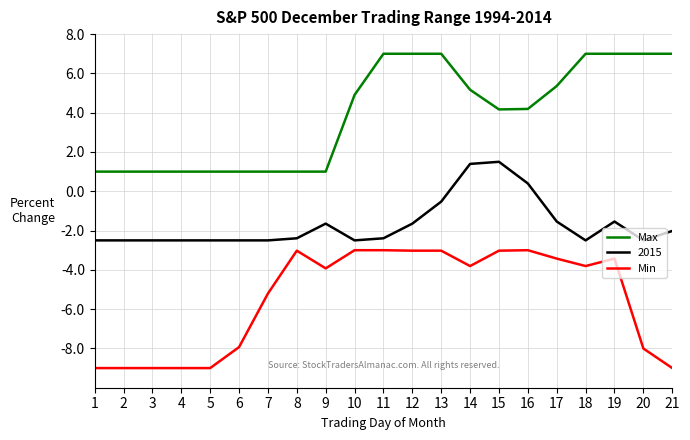

What is the spread (max minus min) of values at 12?

10.0